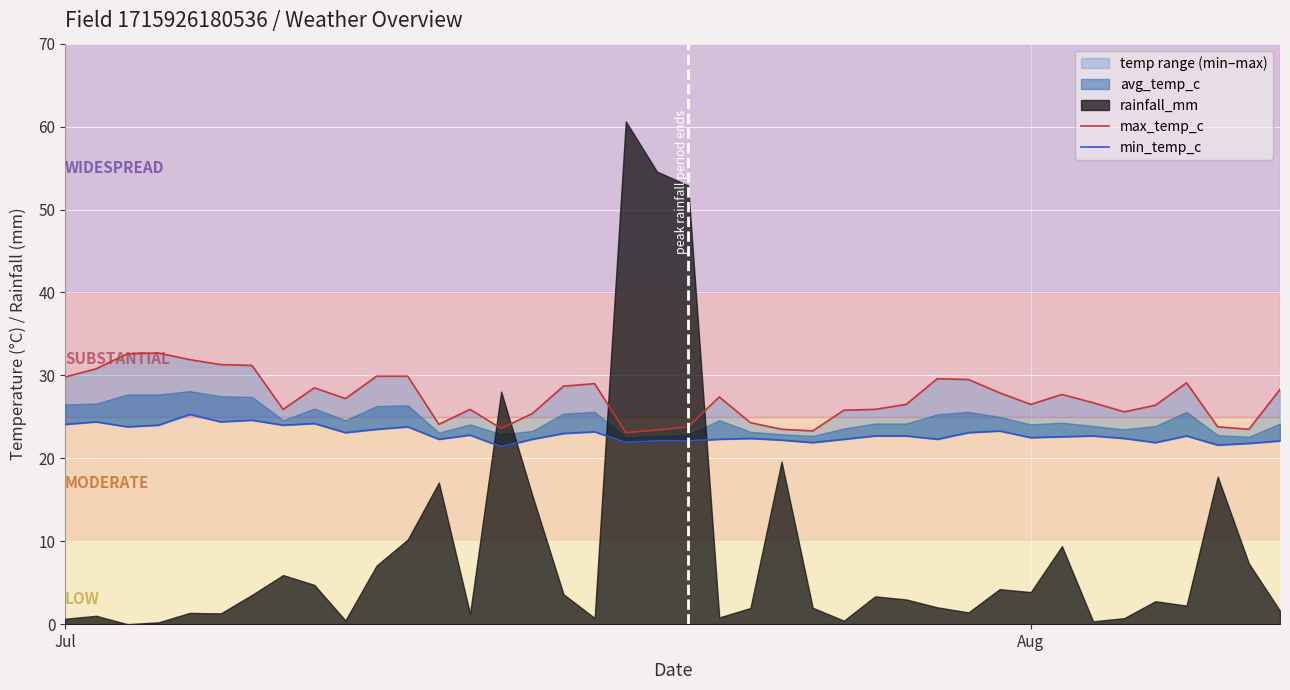

How many data points in max_temp_c are above 27?

20